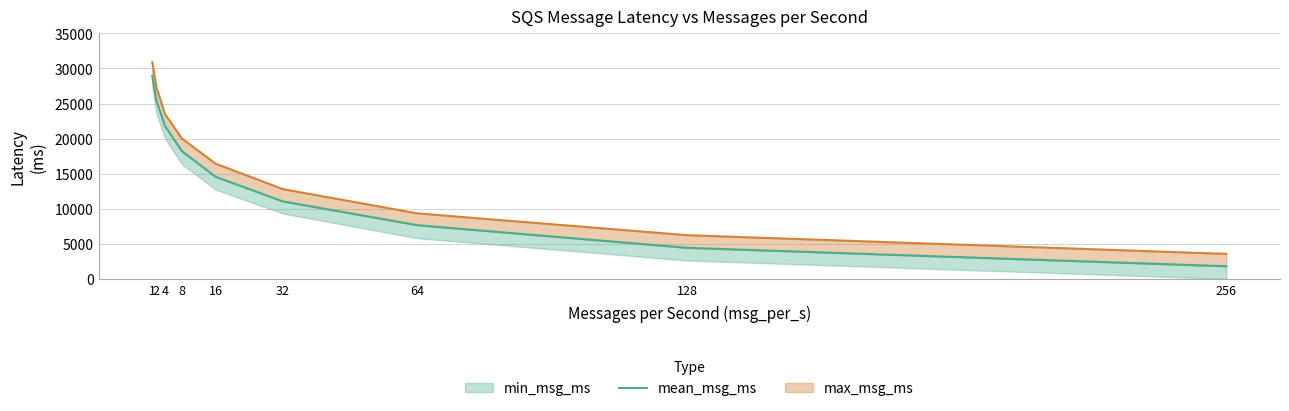

At which label is the value closest to 15398?

16